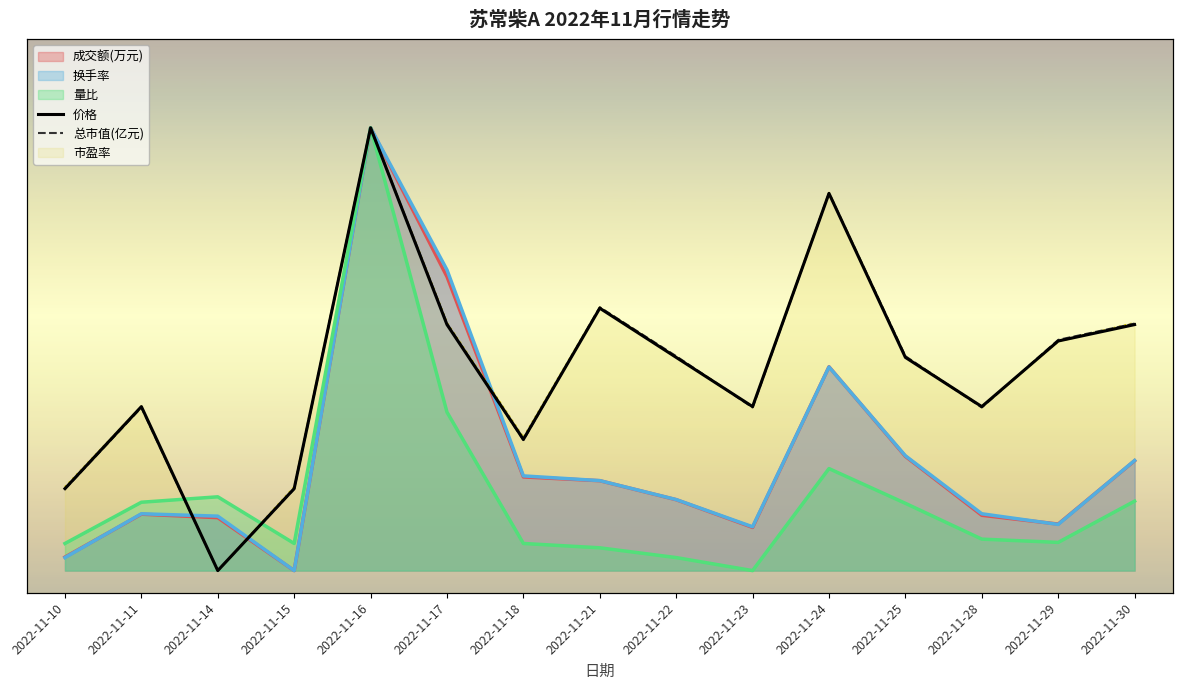

List the labels in order of 价格 value, smallest first.

2022-11-14, 2022-11-10, 2022-11-15, 2022-11-18, 2022-11-11, 2022-11-23, 2022-11-28, 2022-11-22, 2022-11-25, 2022-11-29, 2022-11-17, 2022-11-30, 2022-11-21, 2022-11-24, 2022-11-16